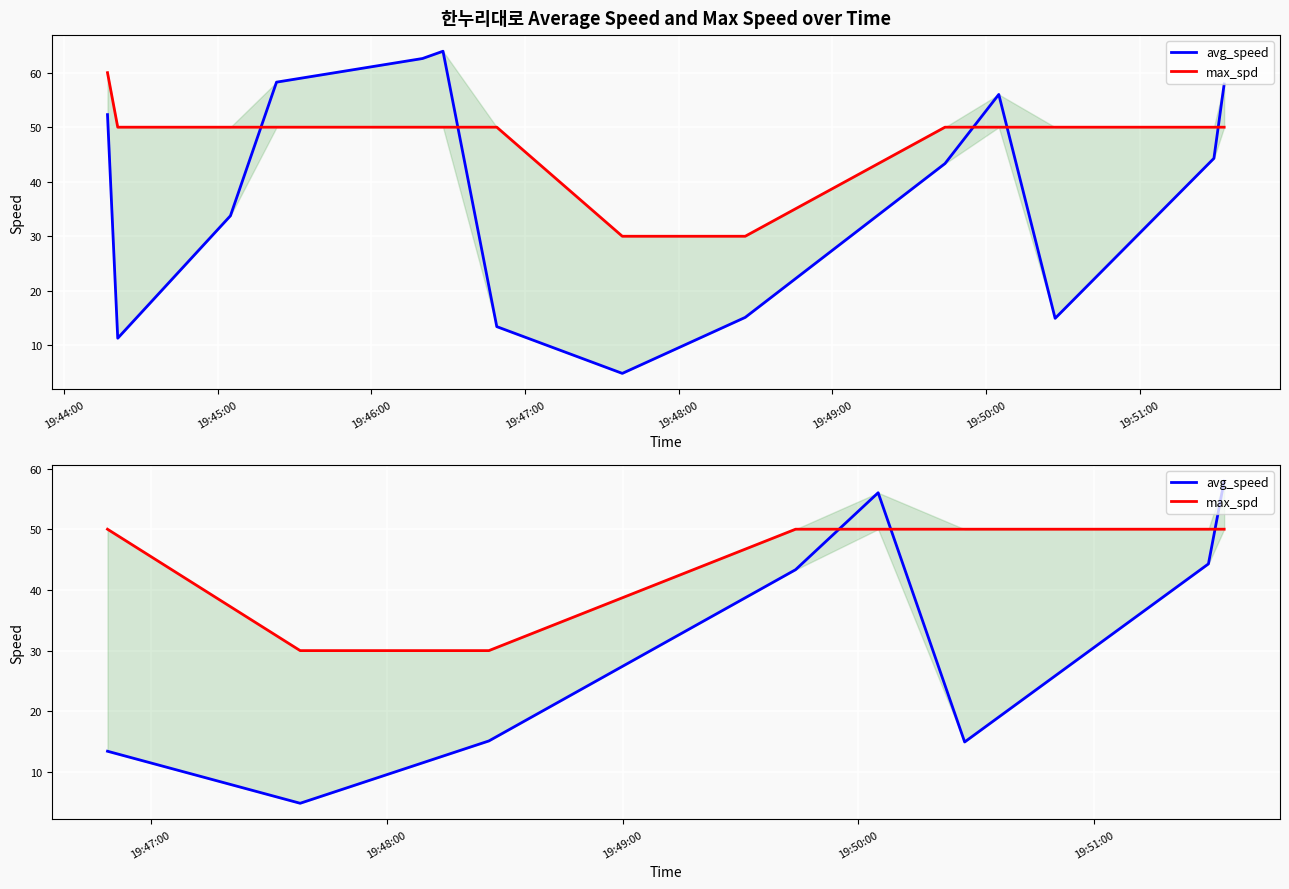

What is the label of the 4th point from the left?

19:47:00